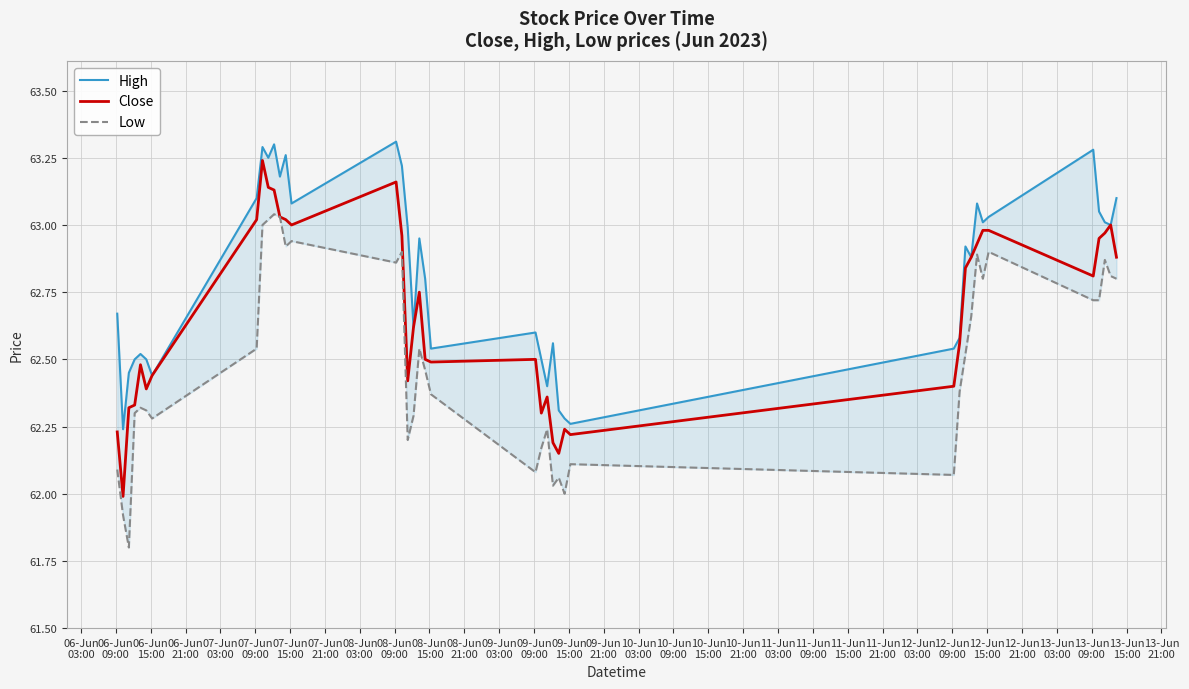

What is the lowest value of the Close series?

62.0